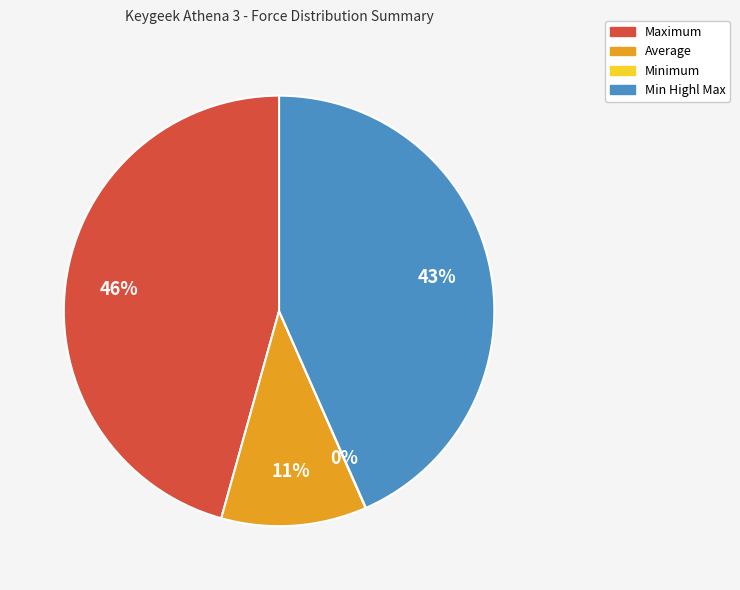

What percentage is the Maximum slice, to the nearest percent?

46%